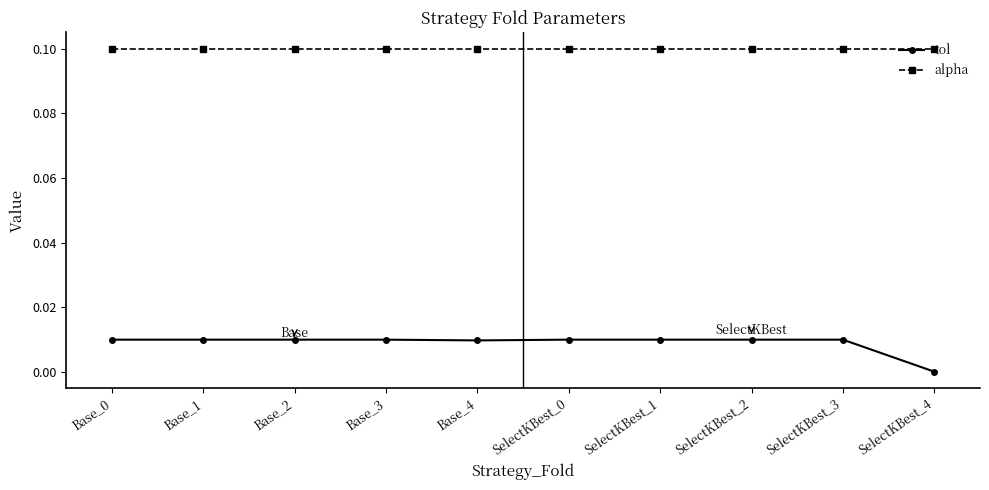

Is the value of alpha at SelectKBest_3 greater than the value of tol at SelectKBest_3?

Yes